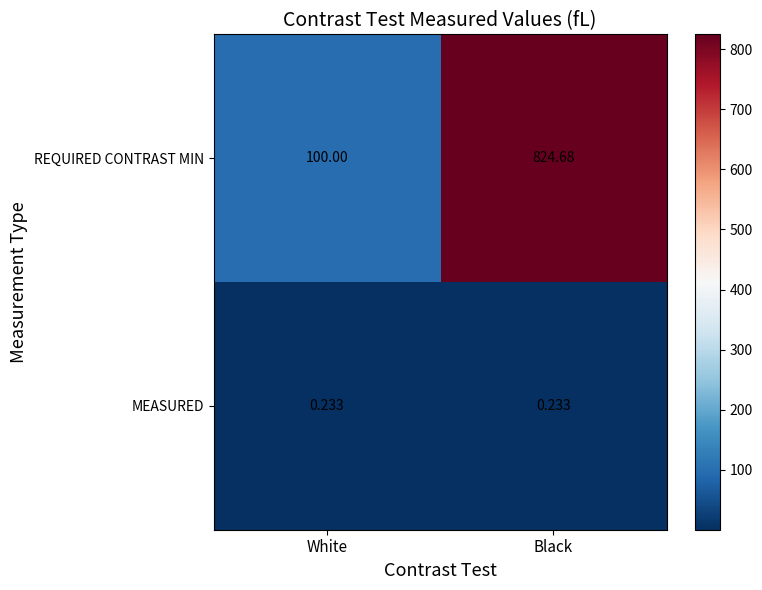

Rank the series by their average value, from highest to lowest.

REQUIRED CONTRAST MIN, MEASURED